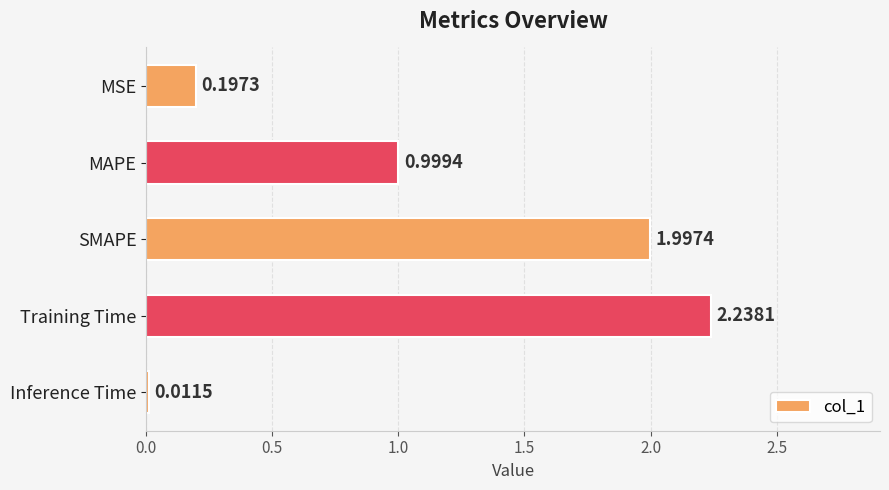

How many distinct data groups are displayed?

1